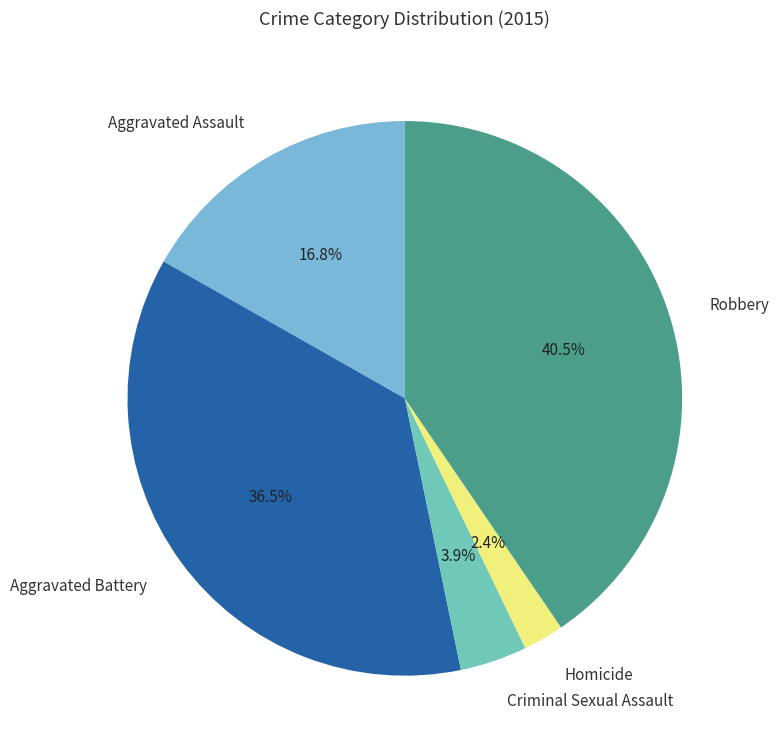

What is the ratio of the value at Aggravated Assault to the value at Criminal Sexual Assault?

4.3